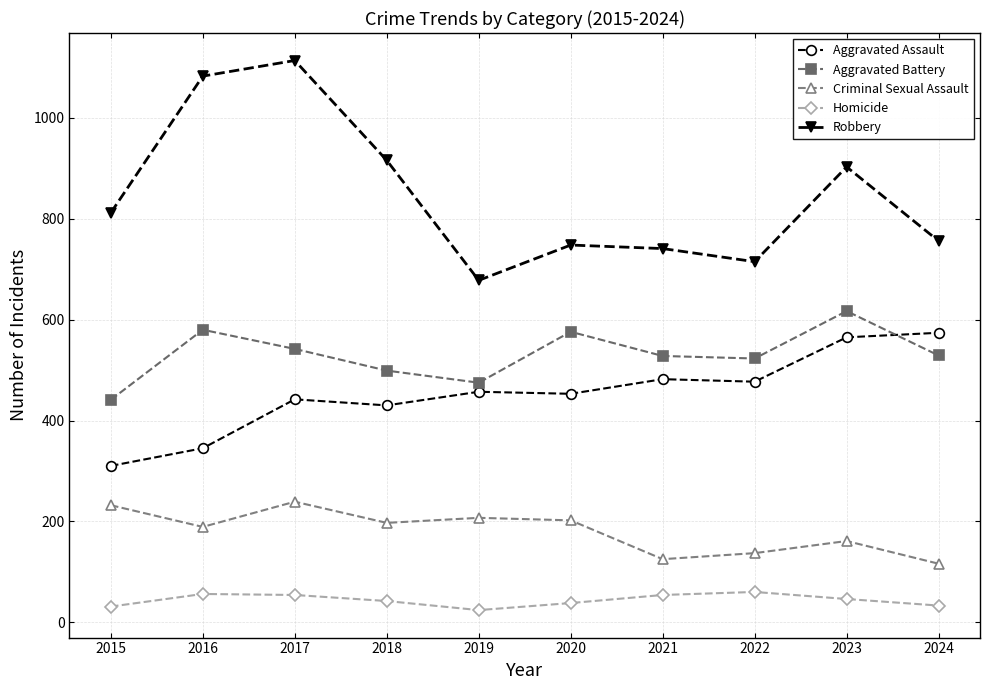

At which category does Aggravated Assault reach its first local peak?

2017